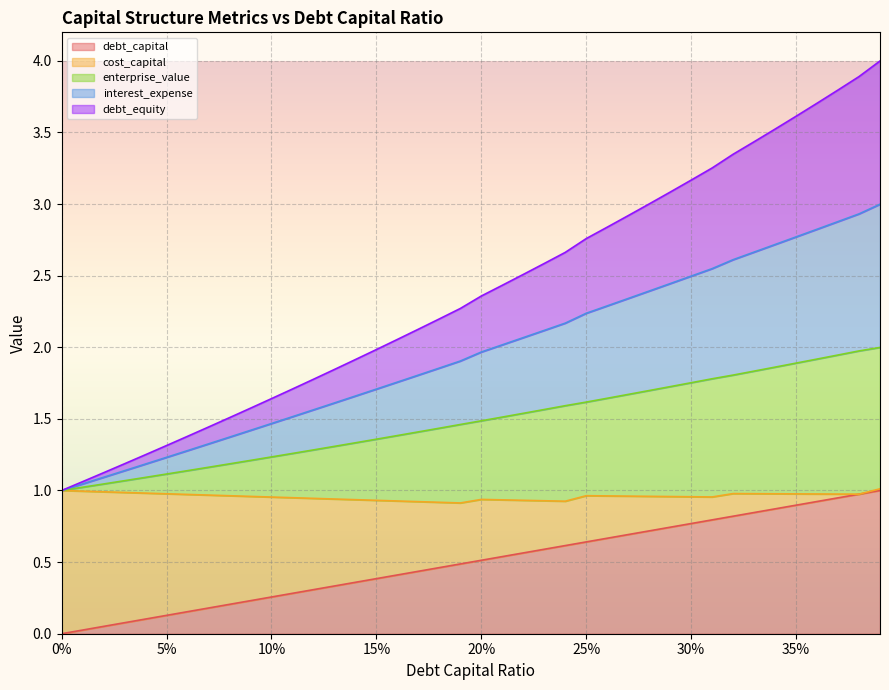

True or false: enterprise_value has more than 0 interior local peaks.

False